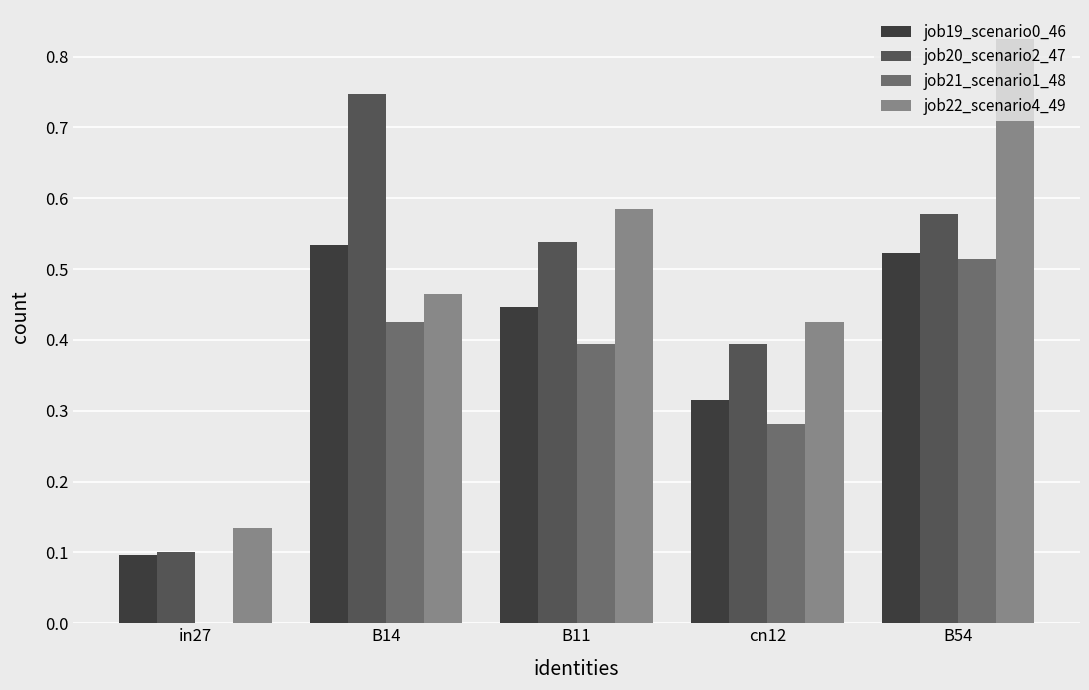

Which series has the widest spread of values?

job22_scenario4_49